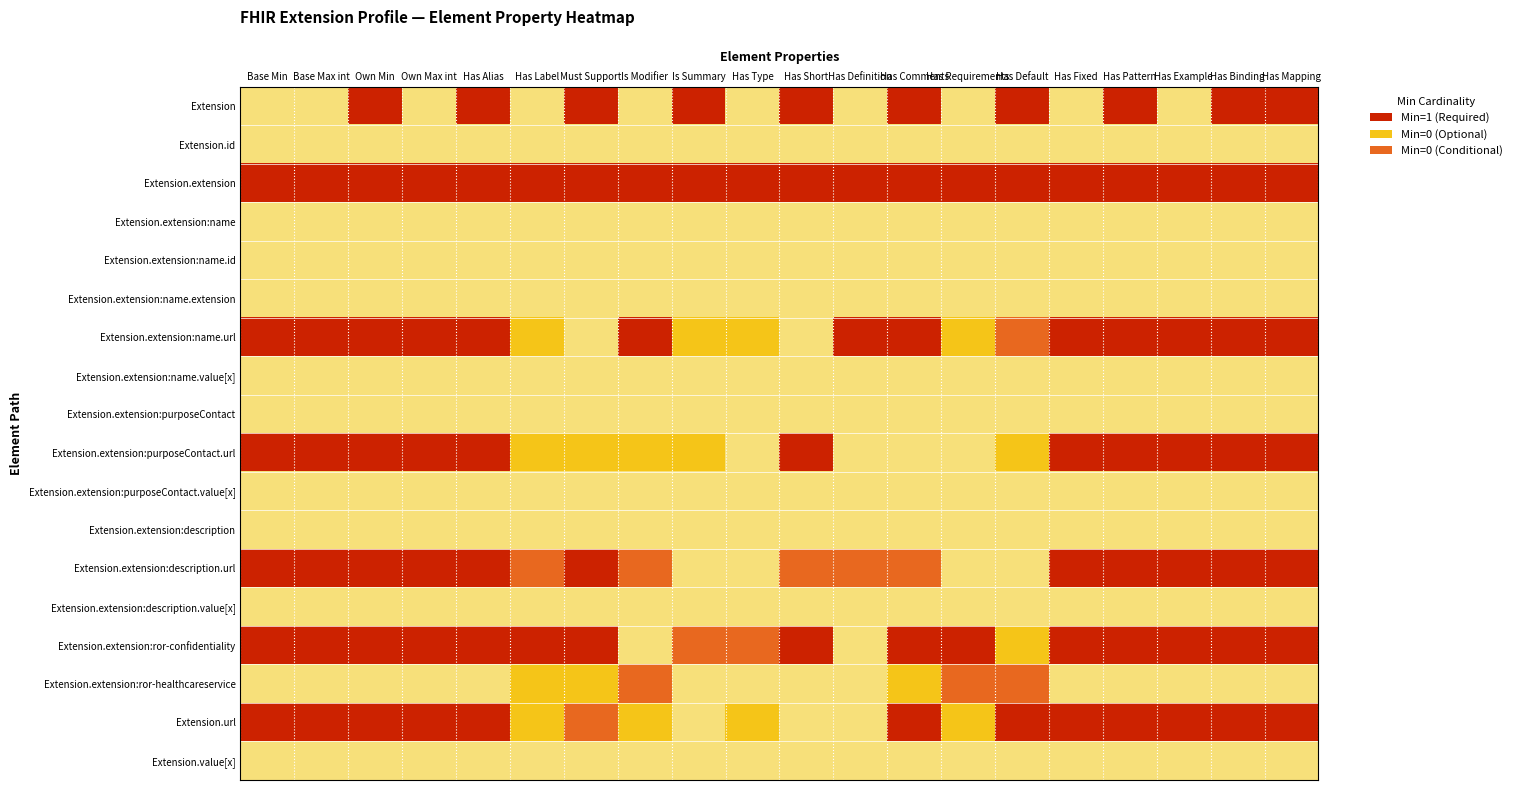

Reading left to right, extract all data points from this chart.

Extension: Base Min=2.0	Base Max int=2.0	Own Min=0.0	Own Max int=2.0	Has Alias=0.0	Has Label=2.0	Must Support=0.0	Is Modifier=2.0	Is Summary=0.0	Has Type=2.0	Has Short=0.0	Has Definition=2.0	Has Comments=0.0	Has Requirements=2.0	Has Default=0.0	Has Fixed=2.0	Has Pattern=0.0	Has Example=2.0	Has Binding=0.0	Has Mapping=0.0
Extension.id: Base Min=2.0	Base Max int=2.0	Own Min=2.0	Own Max int=2.0	Has Alias=2.0	Has Label=2.0	Must Support=2.0	Is Modifier=2.0	Is Summary=2.0	Has Type=2.0	Has Short=2.0	Has Definition=2.0	Has Comments=2.0	Has Requirements=2.0	Has Default=2.0	Has Fixed=2.0	Has Pattern=2.0	Has Example=2.0	Has Binding=2.0	Has Mapping=2.0
Extension.extension: Base Min=0.0	Base Max int=0.0	Own Min=0.0	Own Max int=0.0	Has Alias=0.0	Has Label=0.0	Must Support=0.0	Is Modifier=0.0	Is Summary=0.0	Has Type=0.0	Has Short=0.0	Has Definition=0.0	Has Comments=0.0	Has Requirements=0.0	Has Default=0.0	Has Fixed=0.0	Has Pattern=0.0	Has Example=0.0	Has Binding=0.0	Has Mapping=0.0
Extension.extension:name: Base Min=2.0	Base Max int=2.0	Own Min=2.0	Own Max int=2.0	Has Alias=2.0	Has Label=2.0	Must Support=2.0	Is Modifier=2.0	Is Summary=2.0	Has Type=2.0	Has Short=2.0	Has Definition=2.0	Has Comments=2.0	Has Requirements=2.0	Has Default=2.0	Has Fixed=2.0	Has Pattern=2.0	Has Example=2.0	Has Binding=2.0	Has Mapping=2.0
Extension.extension:name.id: Base Min=2.0	Base Max int=2.0	Own Min=2.0	Own Max int=2.0	Has Alias=2.0	Has Label=2.0	Must Support=2.0	Is Modifier=2.0	Is Summary=2.0	Has Type=2.0	Has Short=2.0	Has Definition=2.0	Has Comments=2.0	Has Requirements=2.0	Has Default=2.0	Has Fixed=2.0	Has Pattern=2.0	Has Example=2.0	Has Binding=2.0	Has Mapping=2.0
Extension.extension:name.extension: Base Min=2.0	Base Max int=2.0	Own Min=2.0	Own Max int=2.0	Has Alias=2.0	Has Label=2.0	Must Support=2.0	Is Modifier=2.0	Is Summary=2.0	Has Type=2.0	Has Short=2.0	Has Definition=2.0	Has Comments=2.0	Has Requirements=2.0	Has Default=2.0	Has Fixed=2.0	Has Pattern=2.0	Has Example=2.0	Has Binding=2.0	Has Mapping=2.0
Extension.extension:name.url: Base Min=0.0	Base Max int=0.0	Own Min=0.0	Own Max int=0.0	Has Alias=0.0	Has Label=1.0	Must Support=2.0	Is Modifier=0.0	Is Summary=1.0	Has Type=1.0	Has Short=2.0	Has Definition=0.0	Has Comments=0.0	Has Requirements=1.0	Has Default=0.5	Has Fixed=0.0	Has Pattern=0.0	Has Example=0.0	Has Binding=0.0	Has Mapping=0.0
Extension.extension:name.value[x]: Base Min=2.0	Base Max int=2.0	Own Min=2.0	Own Max int=2.0	Has Alias=2.0	Has Label=2.0	Must Support=2.0	Is Modifier=2.0	Is Summary=2.0	Has Type=2.0	Has Short=2.0	Has Definition=2.0	Has Comments=2.0	Has Requirements=2.0	Has Default=2.0	Has Fixed=2.0	Has Pattern=2.0	Has Example=2.0	Has Binding=2.0	Has Mapping=2.0
Extension.extension:purposeContact: Base Min=2.0	Base Max int=2.0	Own Min=2.0	Own Max int=2.0	Has Alias=2.0	Has Label=2.0	Must Support=2.0	Is Modifier=2.0	Is Summary=2.0	Has Type=2.0	Has Short=2.0	Has Definition=2.0	Has Comments=2.0	Has Requirements=2.0	Has Default=2.0	Has Fixed=2.0	Has Pattern=2.0	Has Example=2.0	Has Binding=2.0	Has Mapping=2.0
Extension.extension:purposeContact.url: Base Min=0.0	Base Max int=0.0	Own Min=0.0	Own Max int=0.0	Has Alias=0.0	Has Label=1.0	Must Support=1.0	Is Modifier=1.0	Is Summary=1.0	Has Type=2.0	Has Short=0.0	Has Definition=2.0	Has Comments=2.0	Has Requirements=2.0	Has Default=1.0	Has Fixed=0.0	Has Pattern=0.0	Has Example=0.0	Has Binding=0.0	Has Mapping=0.0
Extension.extension:purposeContact.value[x]: Base Min=2.0	Base Max int=2.0	Own Min=2.0	Own Max int=2.0	Has Alias=2.0	Has Label=2.0	Must Support=2.0	Is Modifier=2.0	Is Summary=2.0	Has Type=2.0	Has Short=2.0	Has Definition=2.0	Has Comments=2.0	Has Requirements=2.0	Has Default=2.0	Has Fixed=2.0	Has Pattern=2.0	Has Example=2.0	Has Binding=2.0	Has Mapping=2.0
Extension.extension:description: Base Min=2.0	Base Max int=2.0	Own Min=2.0	Own Max int=2.0	Has Alias=2.0	Has Label=2.0	Must Support=2.0	Is Modifier=2.0	Is Summary=2.0	Has Type=2.0	Has Short=2.0	Has Definition=2.0	Has Comments=2.0	Has Requirements=2.0	Has Default=2.0	Has Fixed=2.0	Has Pattern=2.0	Has Example=2.0	Has Binding=2.0	Has Mapping=2.0
Extension.extension:description.url: Base Min=0.0	Base Max int=0.0	Own Min=0.0	Own Max int=0.0	Has Alias=0.0	Has Label=0.5	Must Support=0.0	Is Modifier=0.5	Is Summary=2.0	Has Type=2.0	Has Short=0.5	Has Definition=0.5	Has Comments=0.5	Has Requirements=2.0	Has Default=2.0	Has Fixed=0.0	Has Pattern=0.0	Has Example=0.0	Has Binding=0.0	Has Mapping=0.0
Extension.extension:description.value[x]: Base Min=2.0	Base Max int=2.0	Own Min=2.0	Own Max int=2.0	Has Alias=2.0	Has Label=2.0	Must Support=2.0	Is Modifier=2.0	Is Summary=2.0	Has Type=2.0	Has Short=2.0	Has Definition=2.0	Has Comments=2.0	Has Requirements=2.0	Has Default=2.0	Has Fixed=2.0	Has Pattern=2.0	Has Example=2.0	Has Binding=2.0	Has Mapping=2.0
Extension.extension:ror-confidentiality: Base Min=0.0	Base Max int=0.0	Own Min=0.0	Own Max int=0.0	Has Alias=0.0	Has Label=0.0	Must Support=0.0	Is Modifier=2.0	Is Summary=0.5	Has Type=0.5	Has Short=0.0	Has Definition=2.0	Has Comments=0.0	Has Requirements=0.0	Has Default=1.0	Has Fixed=0.0	Has Pattern=0.0	Has Example=0.0	Has Binding=0.0	Has Mapping=0.0
Extension.extension:ror-healthcareservice: Base Min=2.0	Base Max int=2.0	Own Min=2.0	Own Max int=2.0	Has Alias=2.0	Has Label=1.0	Must Support=1.0	Is Modifier=0.5	Is Summary=2.0	Has Type=2.0	Has Short=2.0	Has Definition=2.0	Has Comments=1.0	Has Requirements=0.5	Has Default=0.5	Has Fixed=2.0	Has Pattern=2.0	Has Example=2.0	Has Binding=2.0	Has Mapping=2.0
Extension.url: Base Min=0.0	Base Max int=0.0	Own Min=0.0	Own Max int=0.0	Has Alias=0.0	Has Label=1.0	Must Support=0.5	Is Modifier=1.0	Is Summary=2.0	Has Type=1.0	Has Short=2.0	Has Definition=2.0	Has Comments=0.0	Has Requirements=1.0	Has Default=0.0	Has Fixed=0.0	Has Pattern=0.0	Has Example=0.0	Has Binding=0.0	Has Mapping=0.0
Extension.value[x]: Base Min=2.0	Base Max int=2.0	Own Min=2.0	Own Max int=2.0	Has Alias=2.0	Has Label=2.0	Must Support=2.0	Is Modifier=2.0	Is Summary=2.0	Has Type=2.0	Has Short=2.0	Has Definition=2.0	Has Comments=2.0	Has Requirements=2.0	Has Default=2.0	Has Fixed=2.0	Has Pattern=2.0	Has Example=2.0	Has Binding=2.0	Has Mapping=2.0